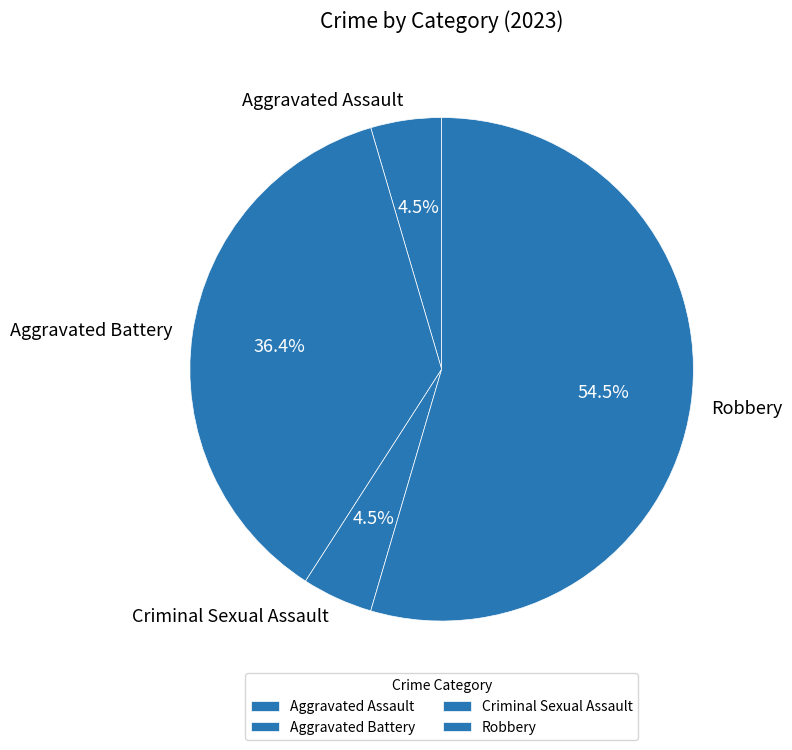

What percentage is NOT represented by Aggravated Assault?

95.5%